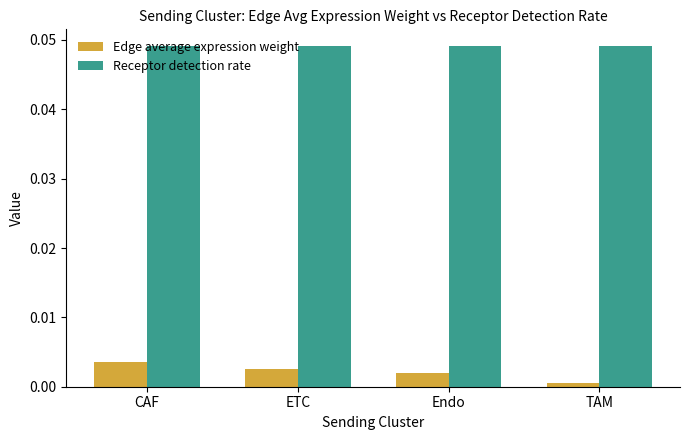

What is the label of the 1st bar from the right?

TAM